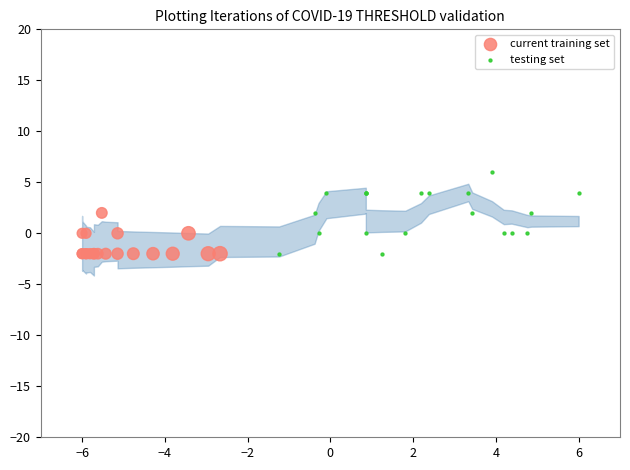

Which series reaches the maximum Y coordinate?

testing set